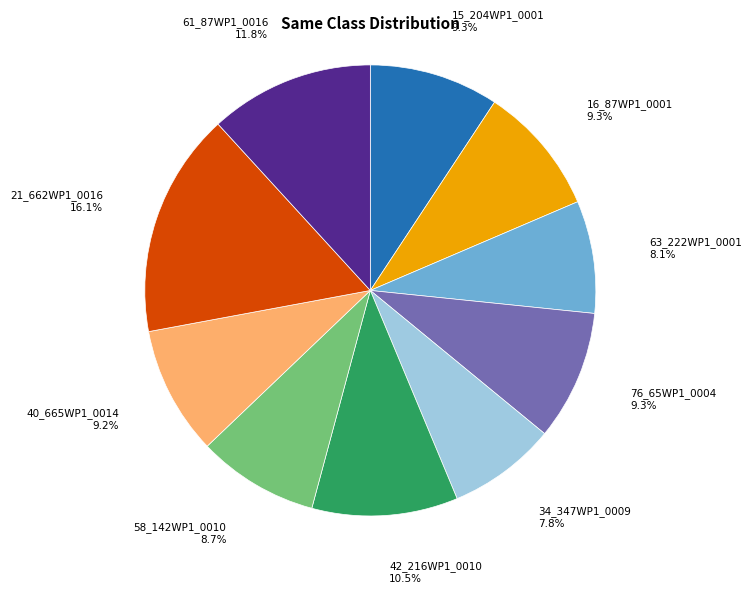

To the nearest percent, what percentage of the pie is 61_87WP1_0016?

12%